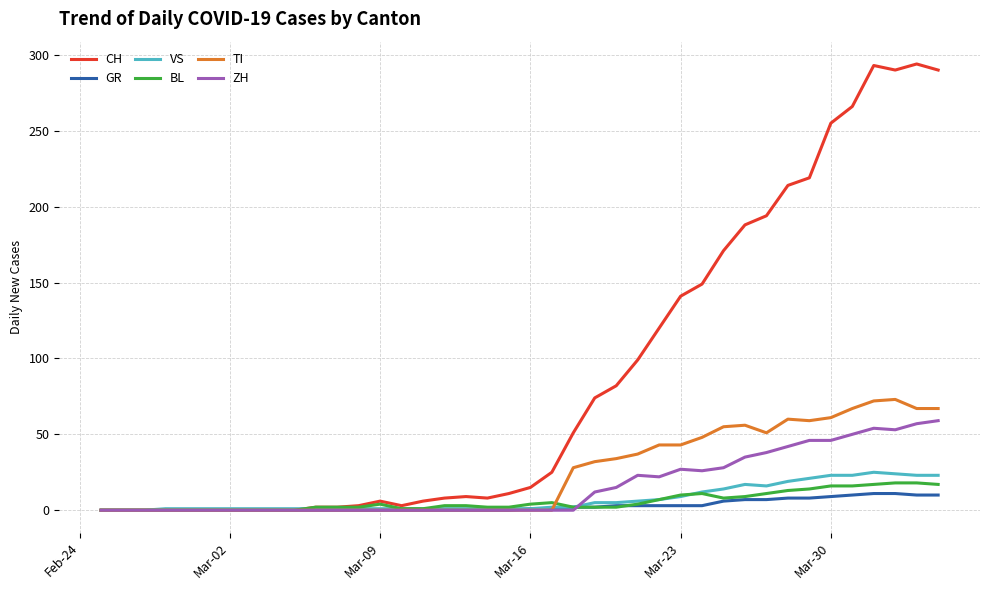

List the series in order of their peak value, lowest first.

GR, BL, VS, ZH, TI, CH